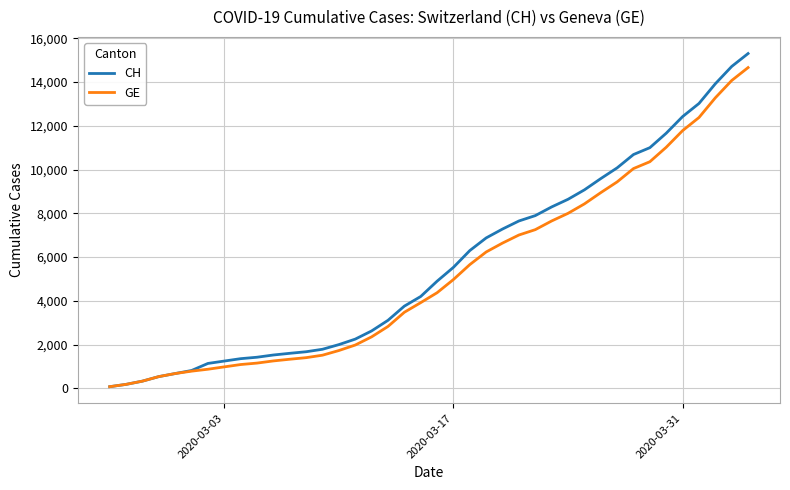

Which series has the widest spread of values?

CH